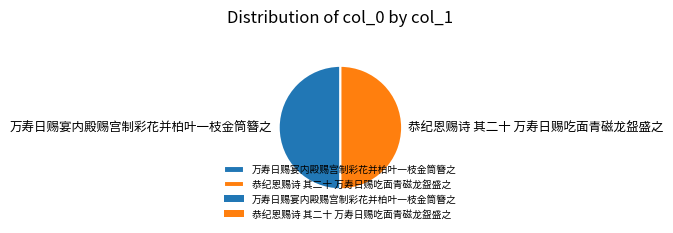

Is it true that 万寿日赐宴内殿赐宫制彩花并柏叶一枝金筒簪之 is 50% of the pie?

True